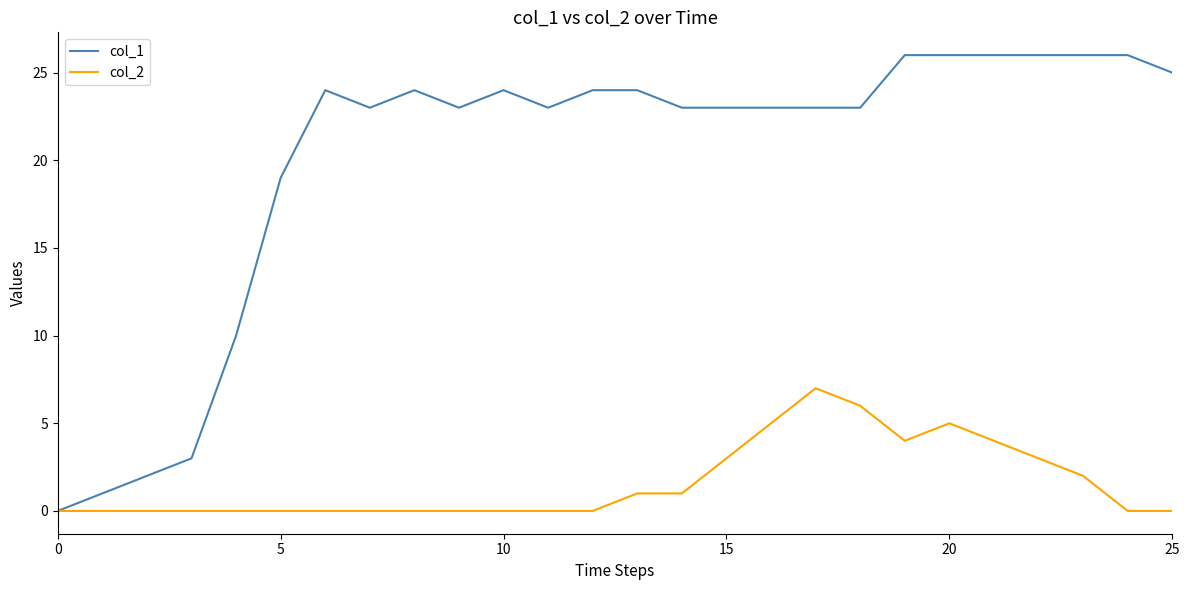

Which series has the largest total across all categories?

col_1